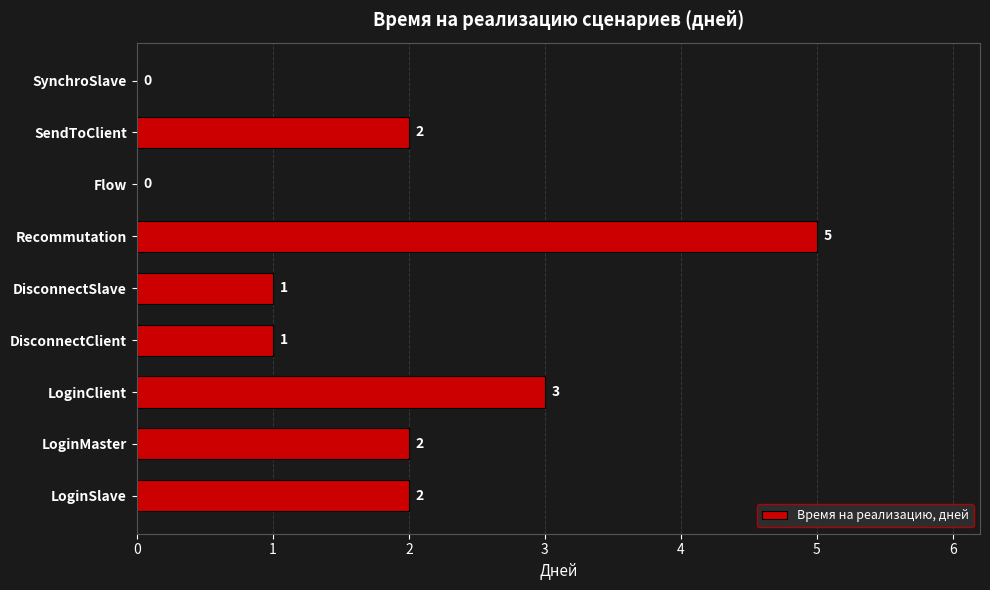

Which label corresponds to the largest value in the chart?

Recommutation